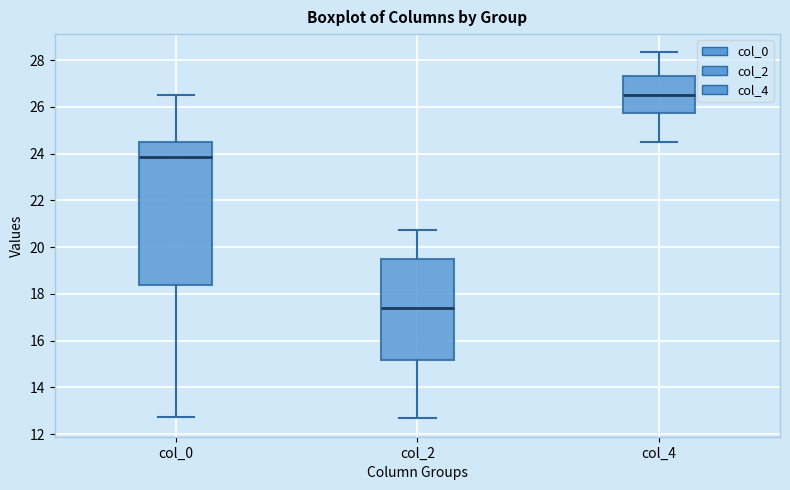

Which box has the highest median line?

col_4